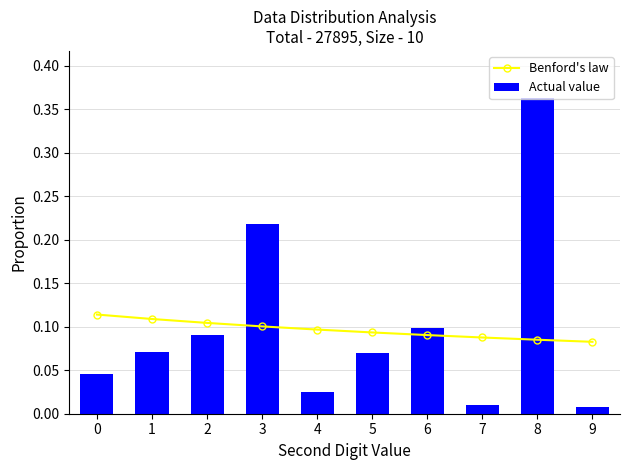

What is the average value of the Actual value series?

0.1